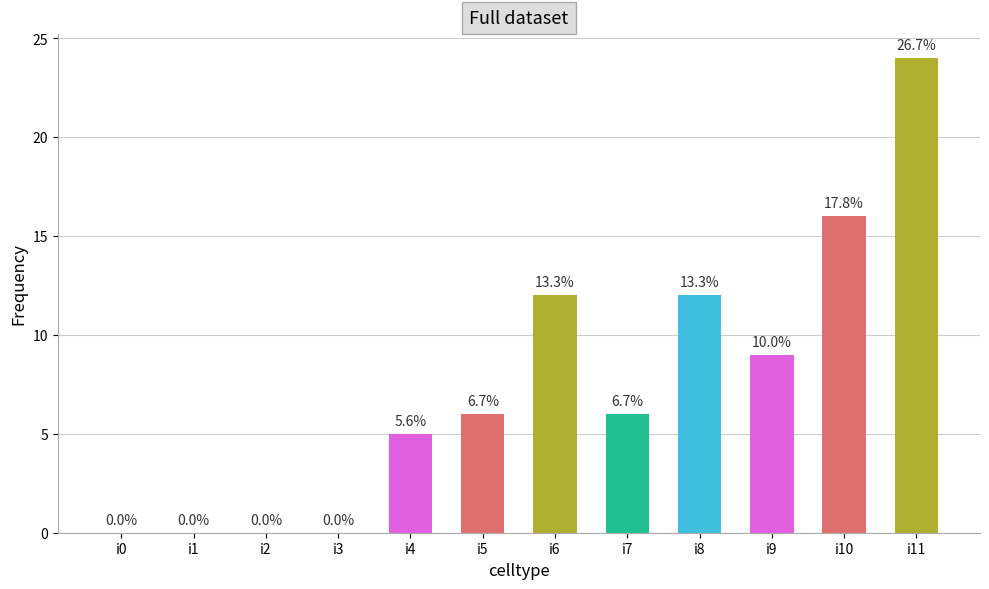

Which label corresponds to the smallest value in the chart?

i0